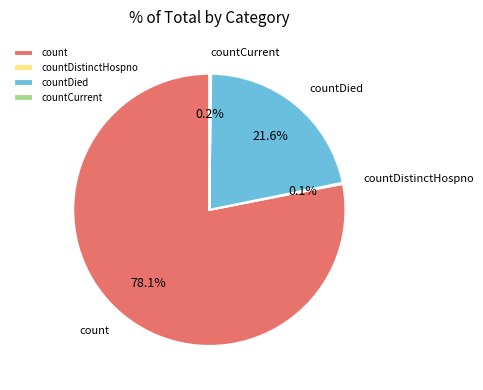

What portion of the pie excludes countDied?

78.4%